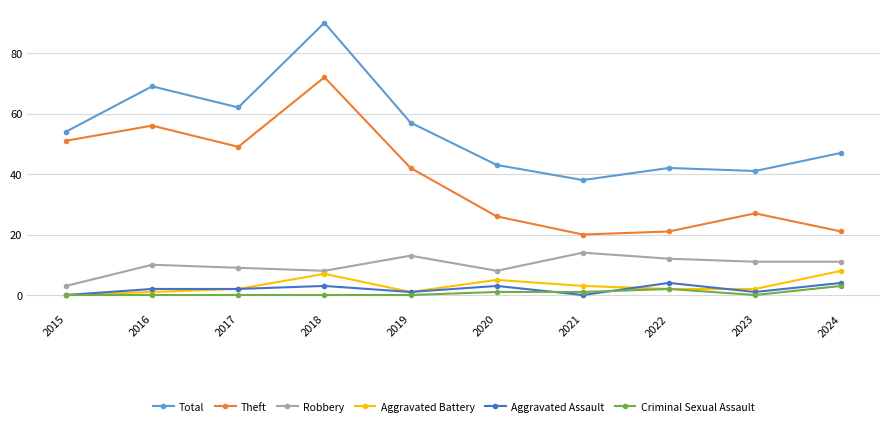

Reading right to left, transcribe all the data shown in this chart.

Total: 2024=47	2023=41	2022=42	2021=38	2020=43	2019=57	2018=90	2017=62	2016=69	2015=54
Theft: 2024=21	2023=27	2022=21	2021=20	2020=26	2019=42	2018=72	2017=49	2016=56	2015=51
Robbery: 2024=11	2023=11	2022=12	2021=14	2020=8	2019=13	2018=8	2017=9	2016=10	2015=3
Aggravated Battery: 2024=8	2023=2	2022=2	2021=3	2020=5	2019=1	2018=7	2017=2	2016=1	2015=0
Aggravated Assault: 2024=4	2023=1	2022=4	2021=0	2020=3	2019=1	2018=3	2017=2	2016=2	2015=0
Criminal Sexual Assault: 2024=3	2023=0	2022=2	2021=1	2020=1	2019=0	2018=0	2017=0	2016=0	2015=0